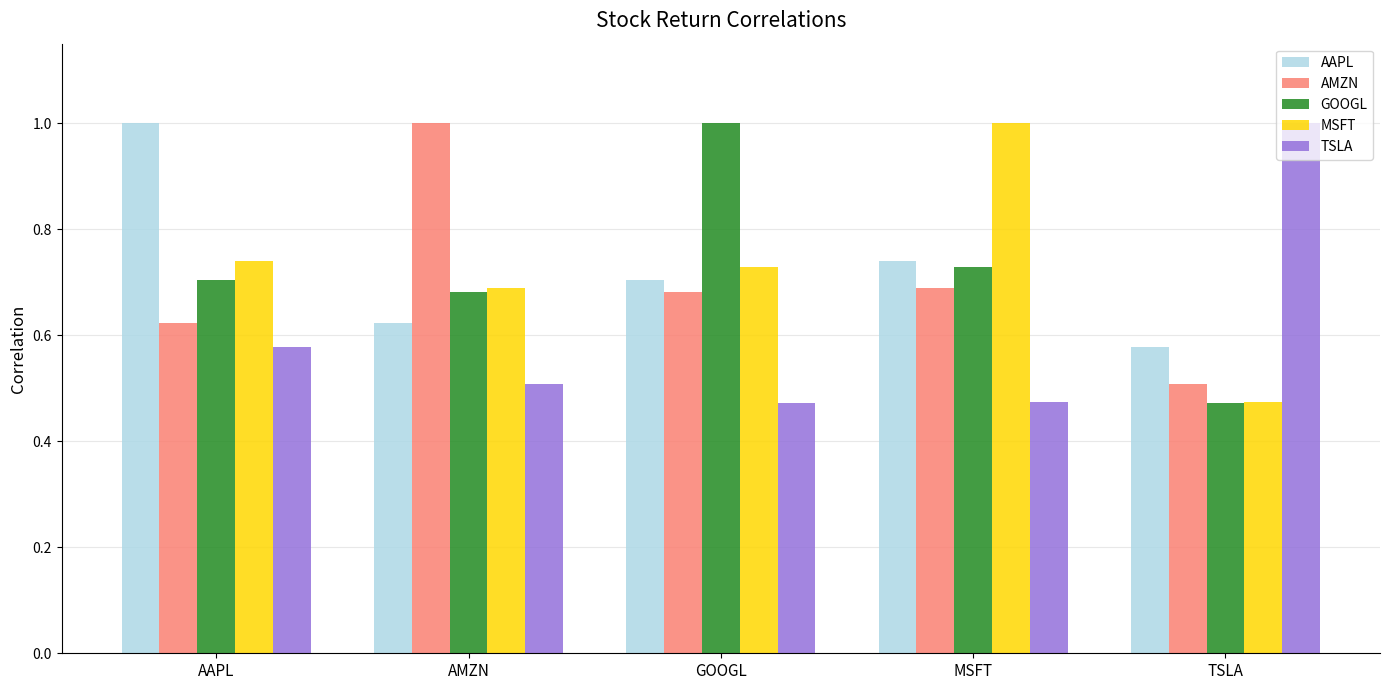

What is the greatest value displayed?

1.0